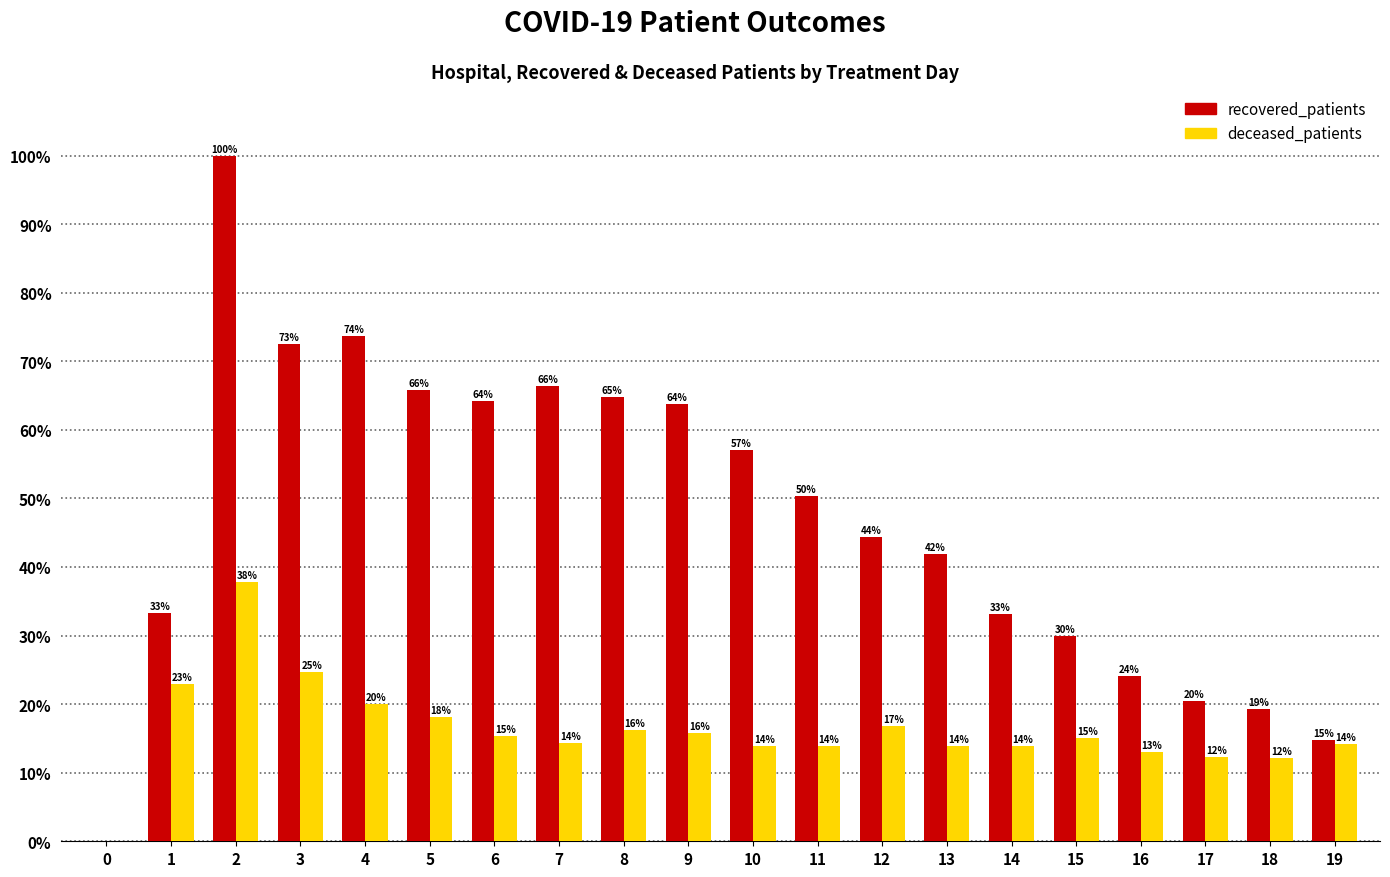

How many groups of bars are there?

20